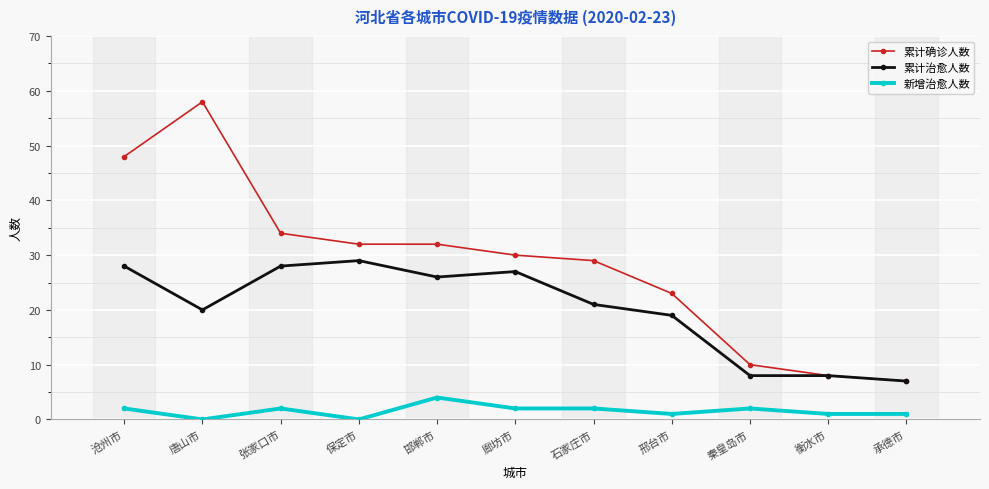

At which label does 累计治愈人数 reach its peak?

保定市